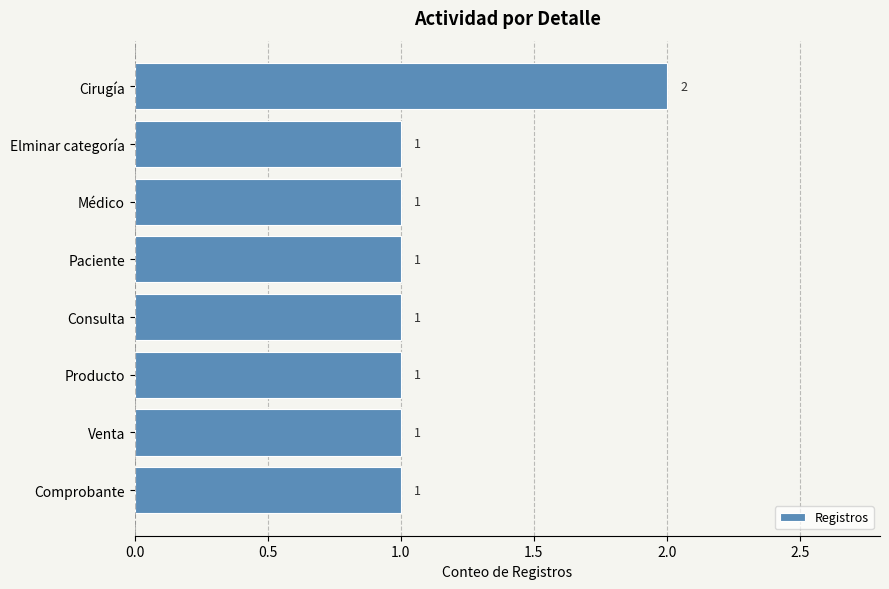

What is the sum of all values?

9